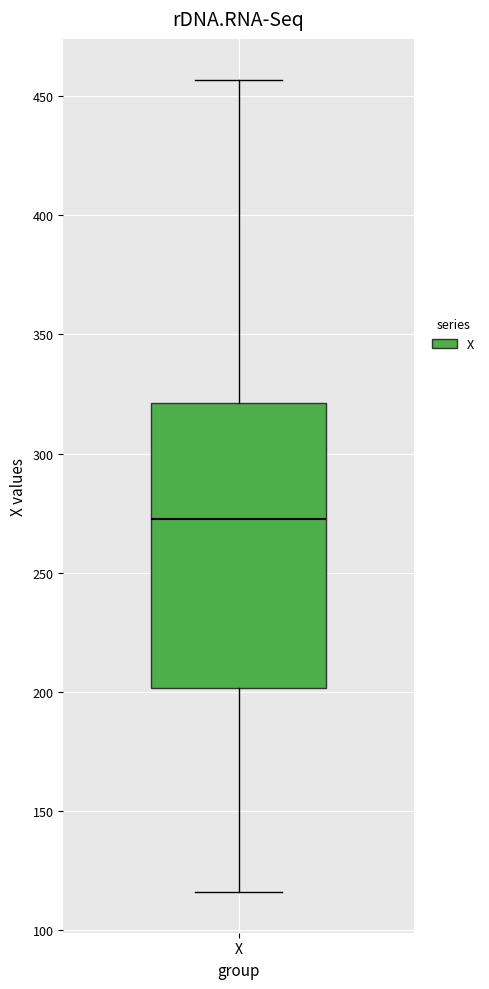

Transcribe this box plot: give where the median line is, the range the box spans, and where the two whiskers end, as read against the y-axis. The values are not printed on the chart, so give them approximately, as read against the axis.

median 275, box 200 to 320, whiskers 115 to 455